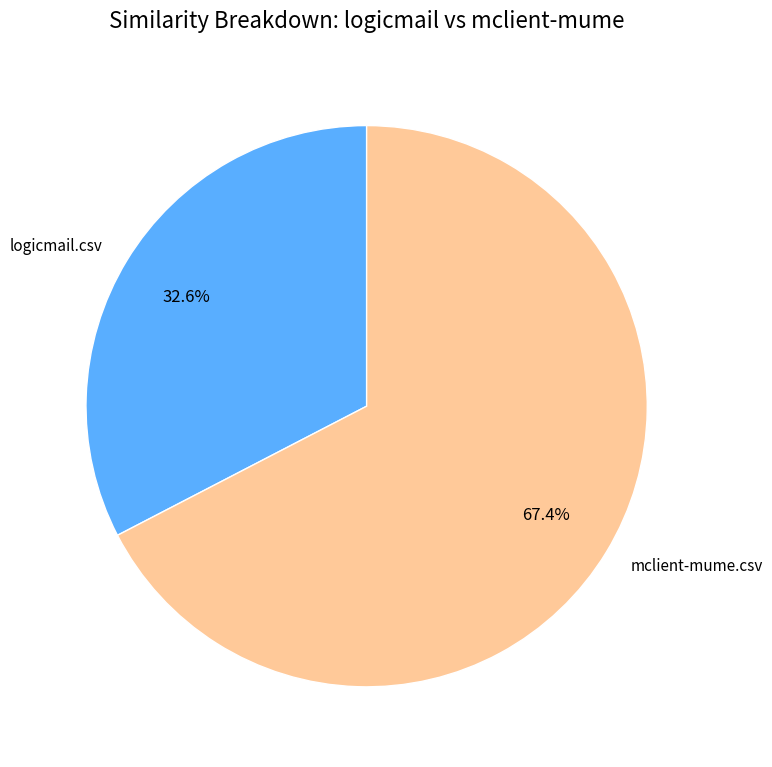

Rank the categories by value from lowest to highest.

logicmail.csv, mclient-mume.csv